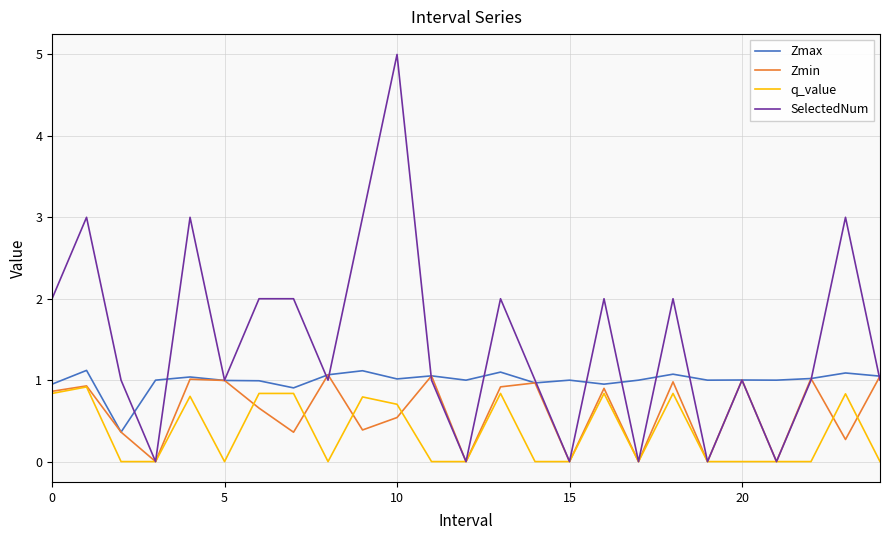

What is the greatest value displayed?

5.0